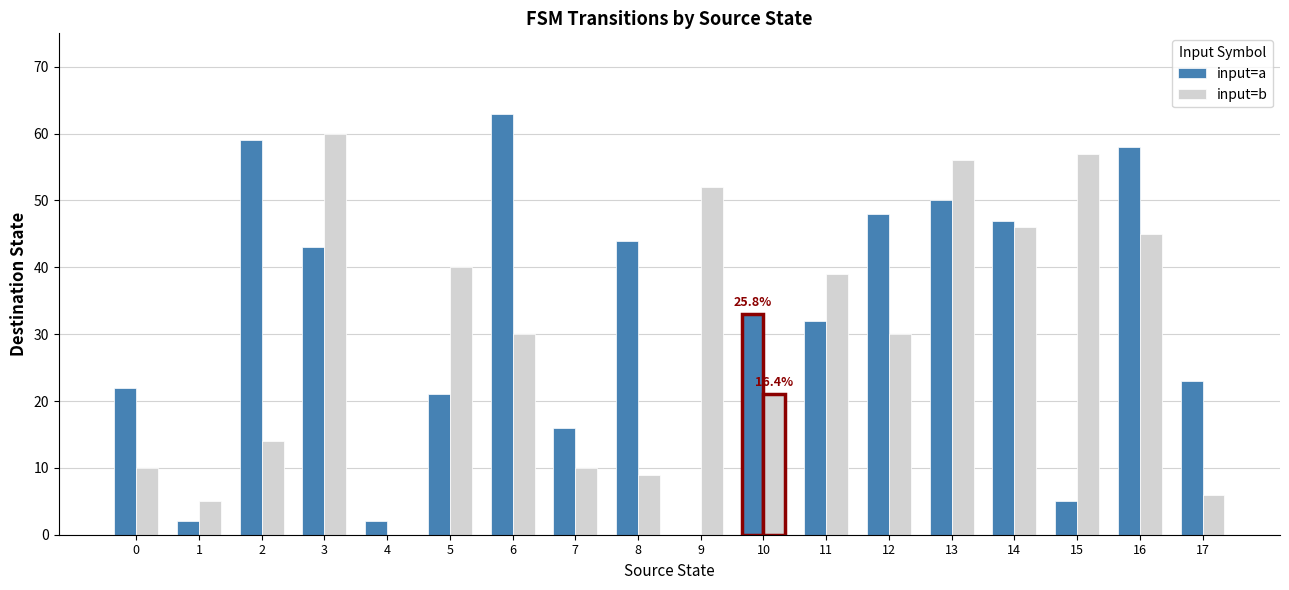

Reading left to right, what are all the values shown in this chart?

input=a: 22	2	59	43	2	21	63	16	44	0	33	32	48	50	47	5	58	23
input=b: 10	5	14	60	0	40	30	10	9	52	21	39	30	56	46	57	45	6